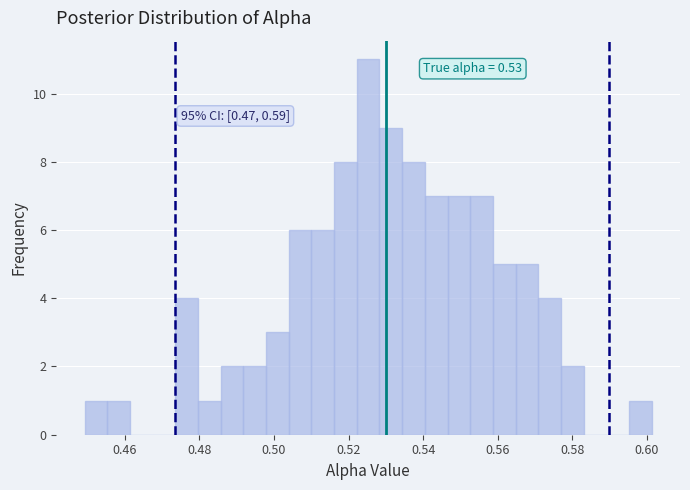

Read against the x-axis, roughly where is the centre of the tallest bar?

0.526